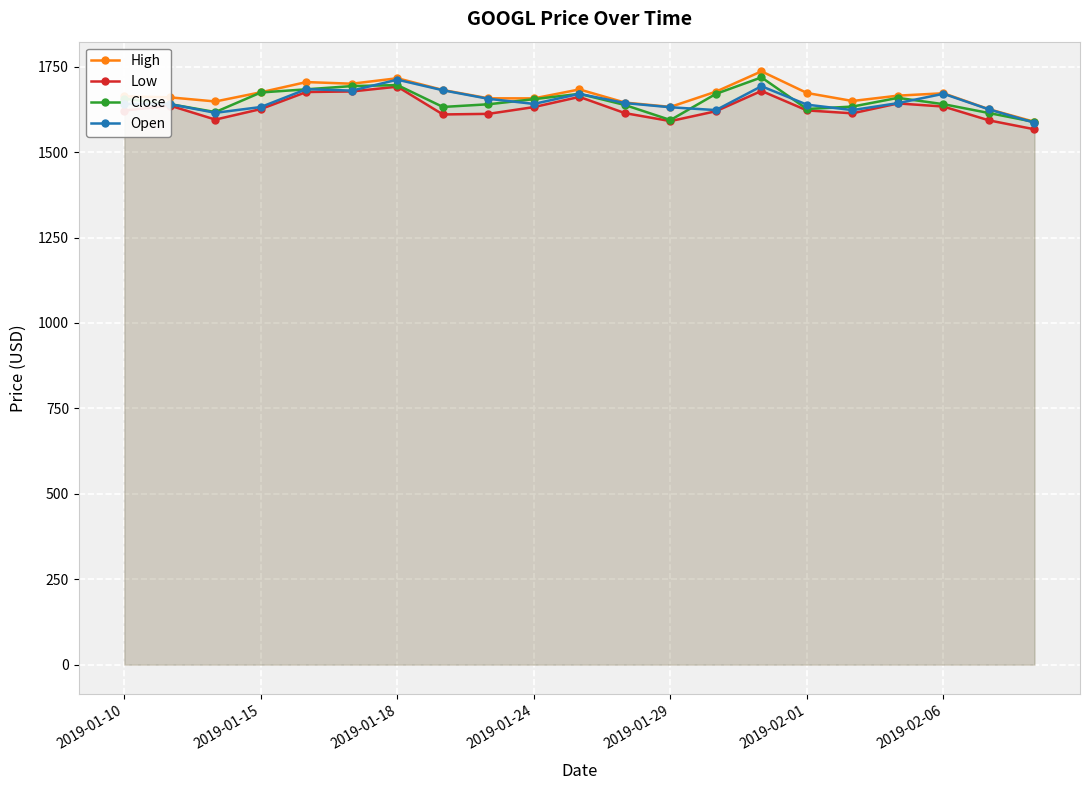

True or false: High and Open intersect in this chart.

False